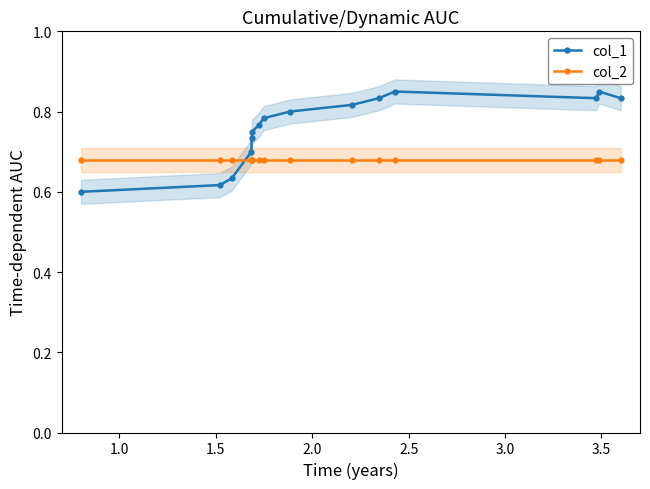

What is the sum of all col_1 values?

11.4